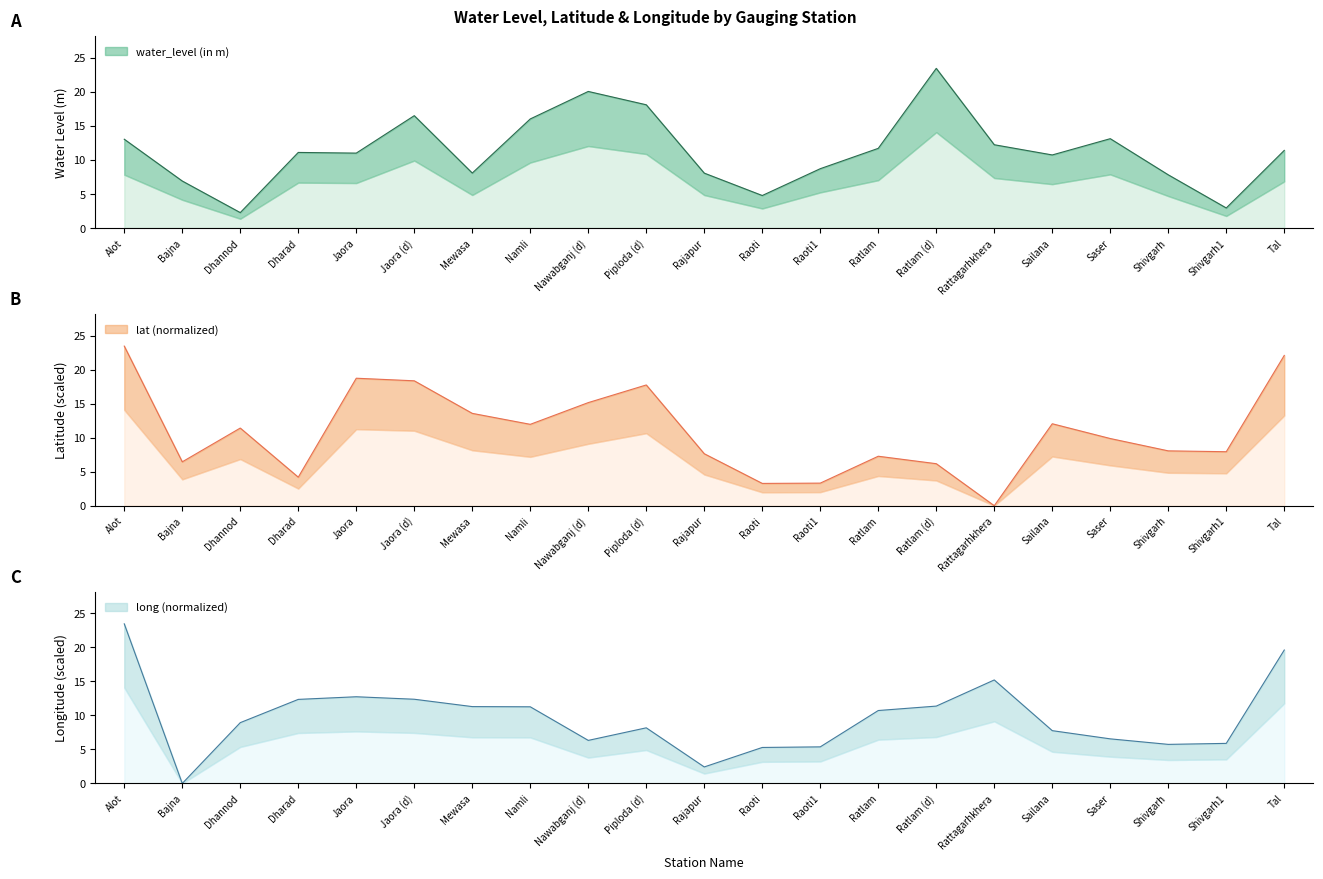

At which category is the sum across all series the highest?

Alot